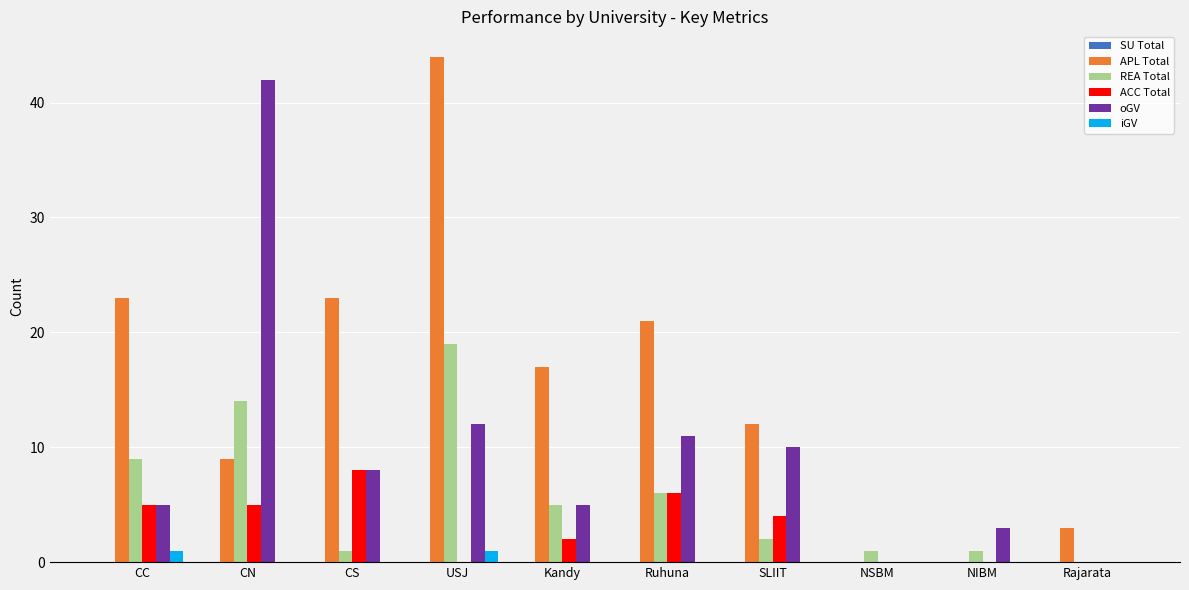

At which label does APL Total reach its peak?

USJ